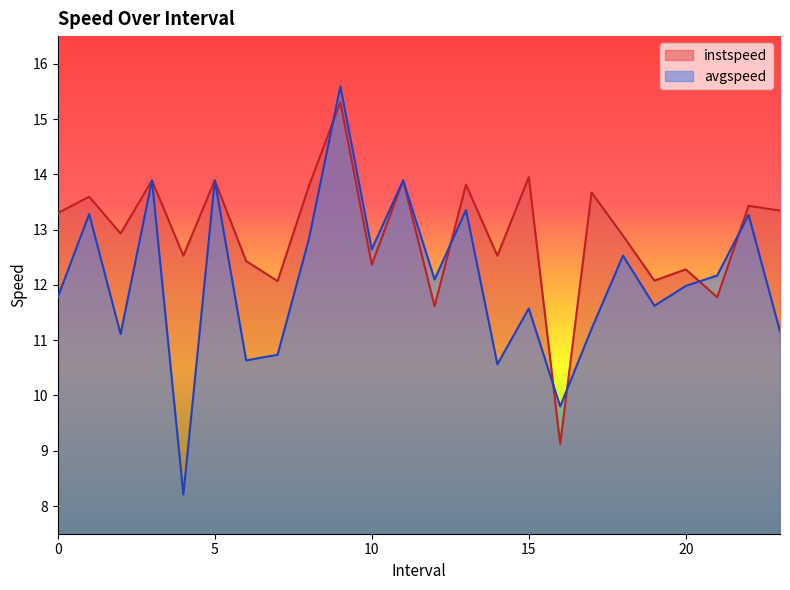

Reading left to right, extract all data points from this chart.

instspeed: 13.3	13.6	12.9	13.9	12.5	13.9	12.4	12.1	13.8	15.3	12.4	13.9	11.6	13.8	12.5	14.0	9.1	13.7	12.9	12.1	12.3	11.8	13.4	13.3
avgspeed: 11.8	13.3	11.1	13.9	8.2	13.9	10.6	10.7	12.8	15.6	12.6	13.9	12.1	13.4	10.6	11.6	9.8	11.2	12.5	11.6	12.0	12.2	13.3	11.2